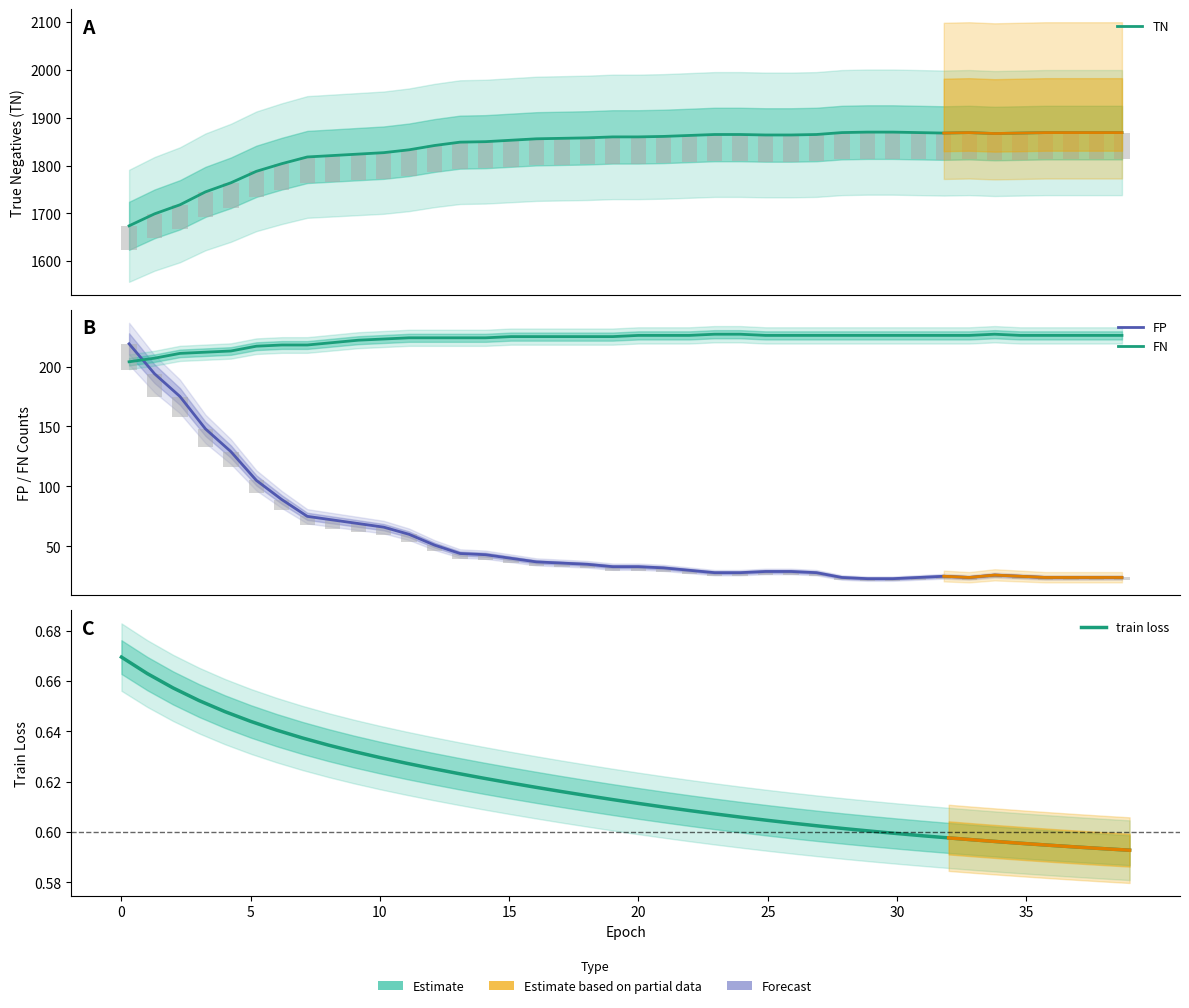

Which series has the largest total across all categories?

TN